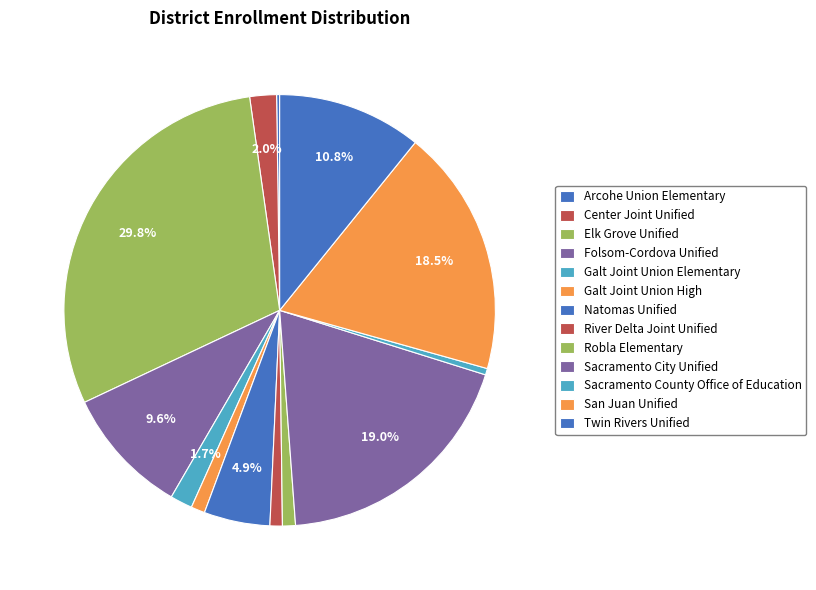

Which category has the biggest portion of the pie?

Elk Grove Unified